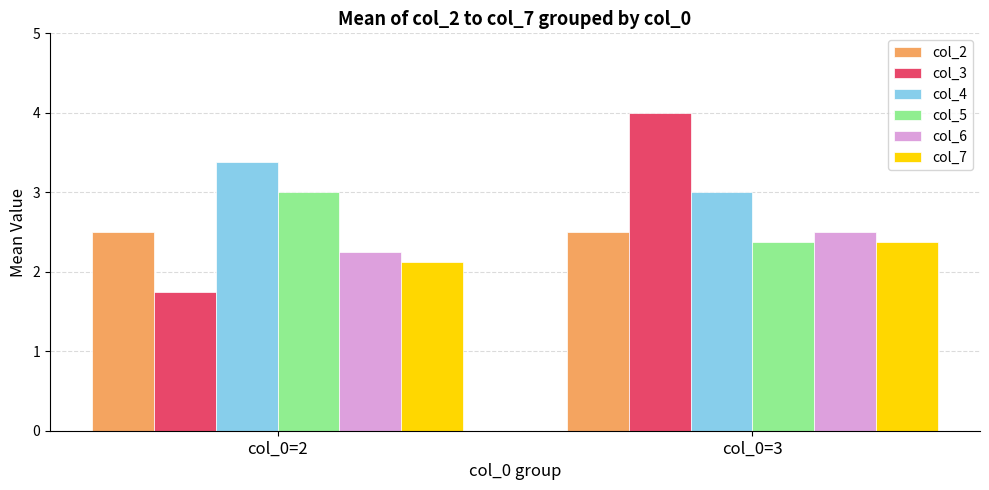

Are the bars grouped side by side (vs. stacked)?

Yes